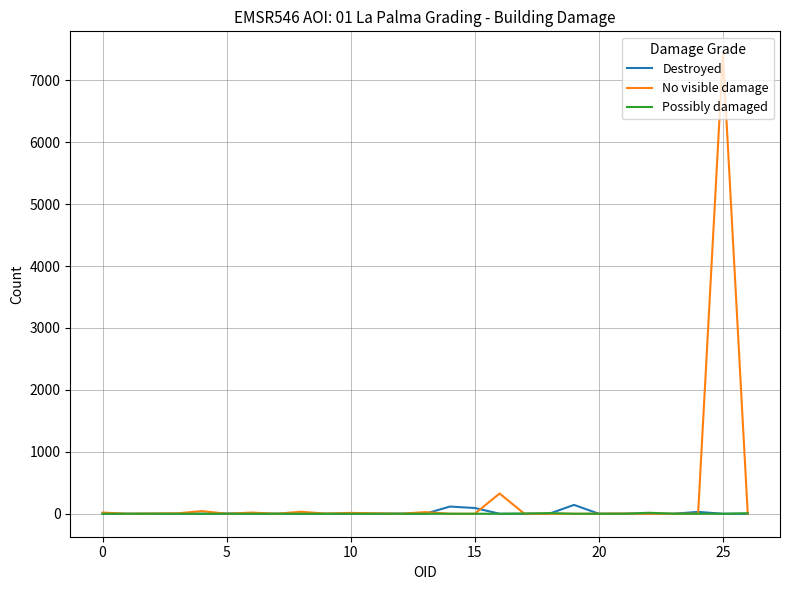

Which series has the largest range (max minus min)?

No visible damage